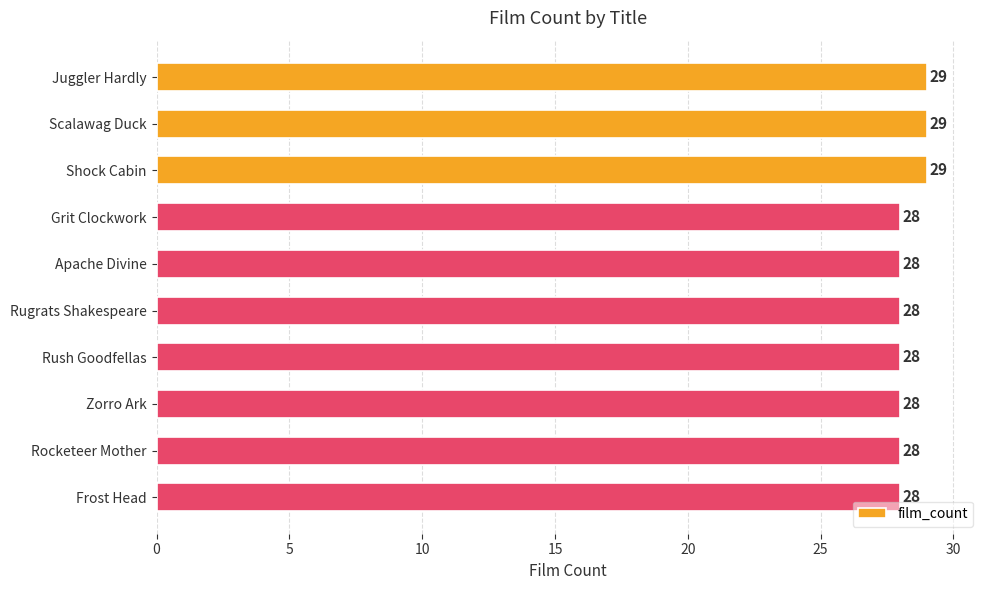

Is it true that the value at Rugrats Shakespeare is 50?

False